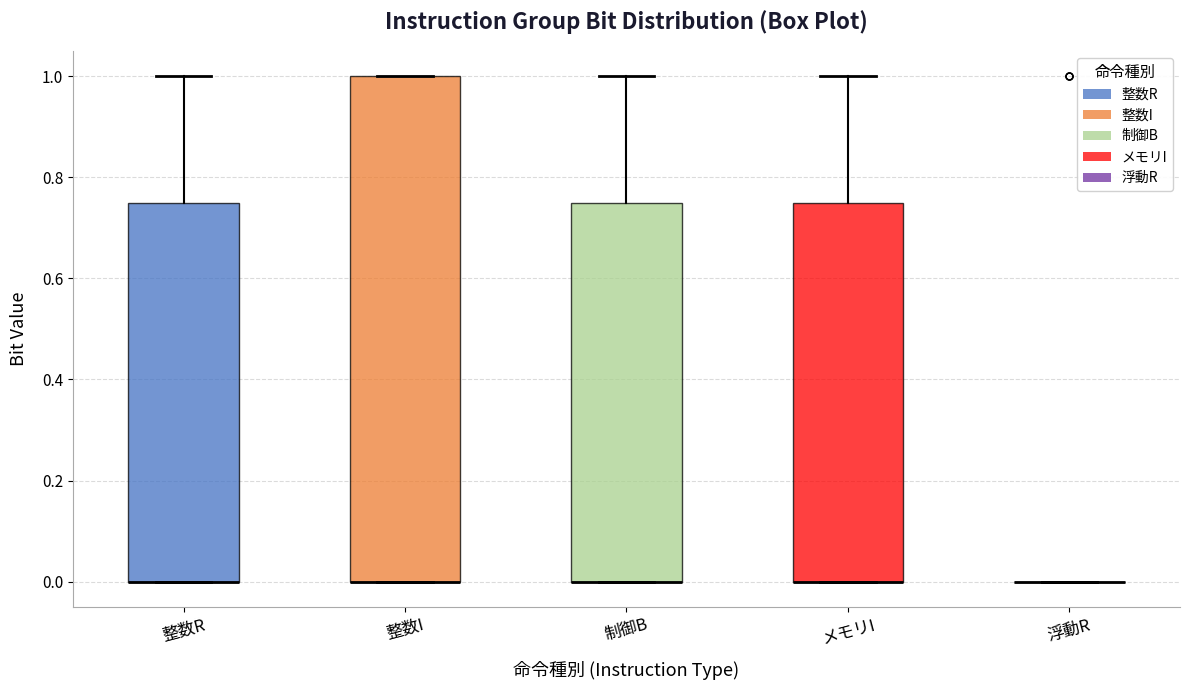

Reading left to right, transcribe this box plot: for each box, give where its median line is, the range the box spans, and where its two whiskers end, as read against the y-axis. The values are not printed on the chart, so give them approximately, as read against the axis.

整数R: median 0.00 (drawn on the box's lower edge), box 0.00 to 0.76, whiskers 0.00 to 1.00
整数I: median 0.00 (drawn on the box's lower edge), box 0.00 to 1.00, whiskers 0.00 to 1.00
制御B: median 0.00 (drawn on the box's lower edge), box 0.00 to 0.76, whiskers 0.00 to 1.00
メモリI: median 0.00 (drawn on the box's lower edge), box 0.00 to 0.76, whiskers 0.00 to 1.00
浮動R: box collapsed to a line at 0.00, whiskers 0.00 to 0.00